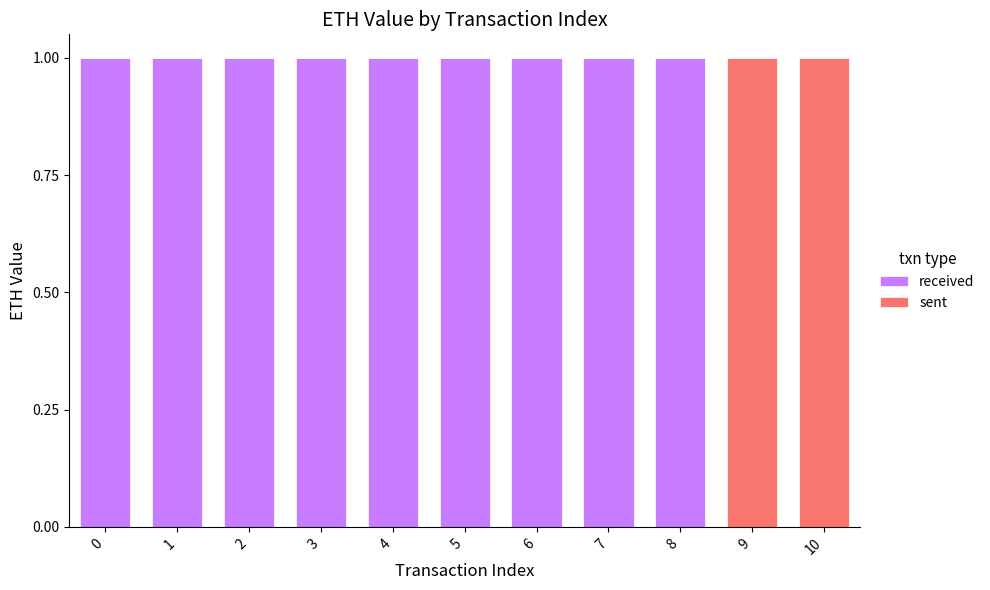

The received series shows 1 at 8. True or false?

True